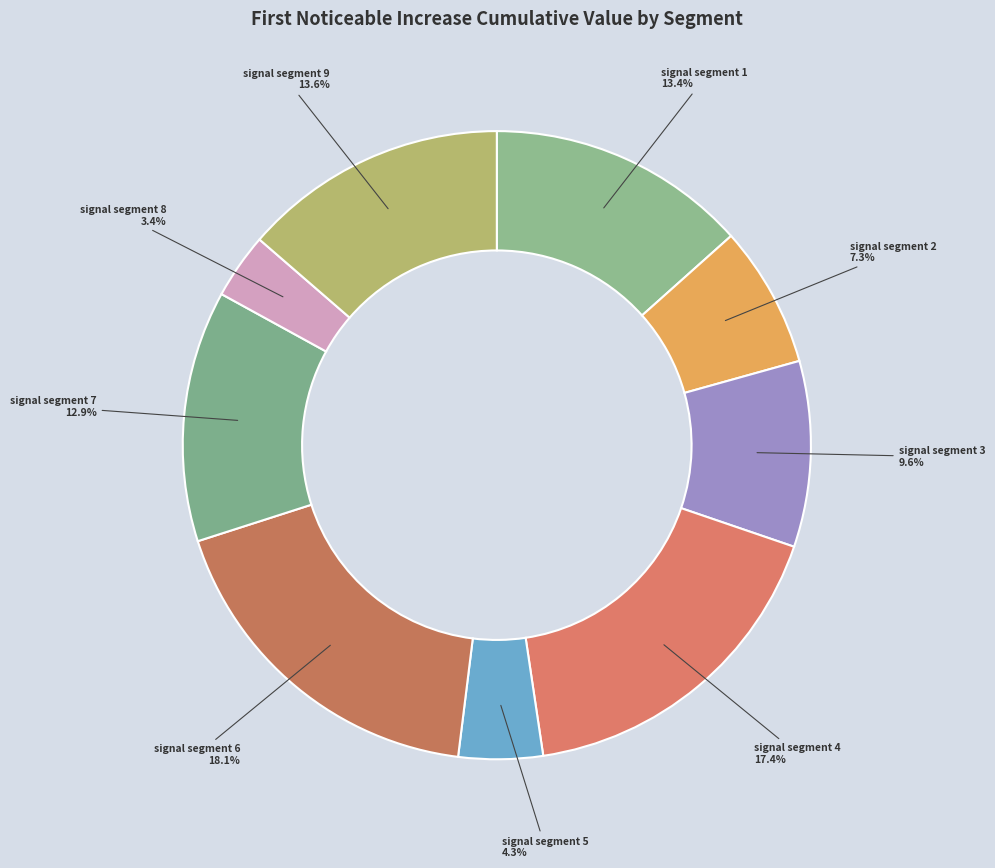

Which has a higher value, signal segment 6 or signal segment 3?

signal segment 6